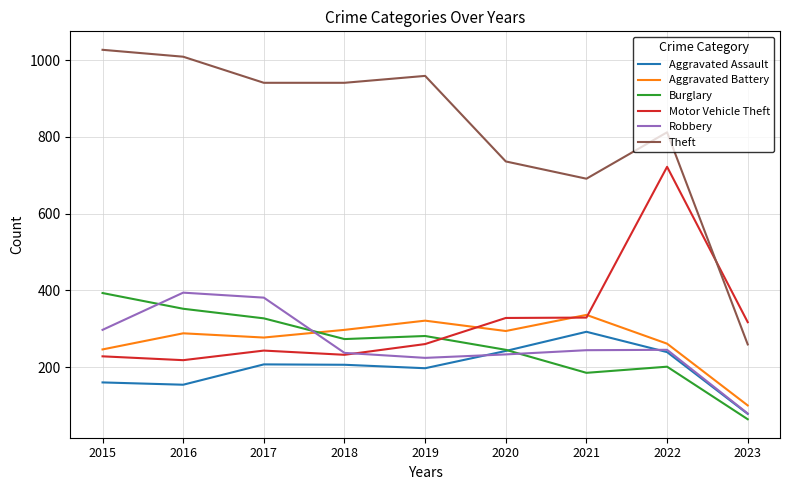

Is it true that Aggravated Assault equals 78 at 2023?

True